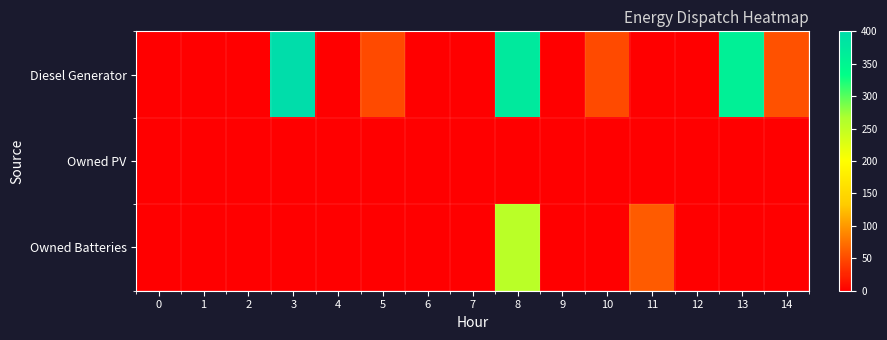

Reading right to left, list all the values displayed in this chart.

Diesel Generator: 14=54	13=361	12=0	11=0	10=49	9=0	8=374	7=0	6=0	5=49	4=0	3=400	2=0	1=0	0=0
Owned PV: 14=0	13=0	12=0	11=0	10=0	9=0	8=0	7=0	6=0	5=0	4=0	3=0	2=0	1=0	0=0
Owned Batteries: 14=0	13=0	12=0	11=60	10=0	9=0	8=255	7=0	6=0	5=0	4=0	3=0	2=0	1=0	0=0